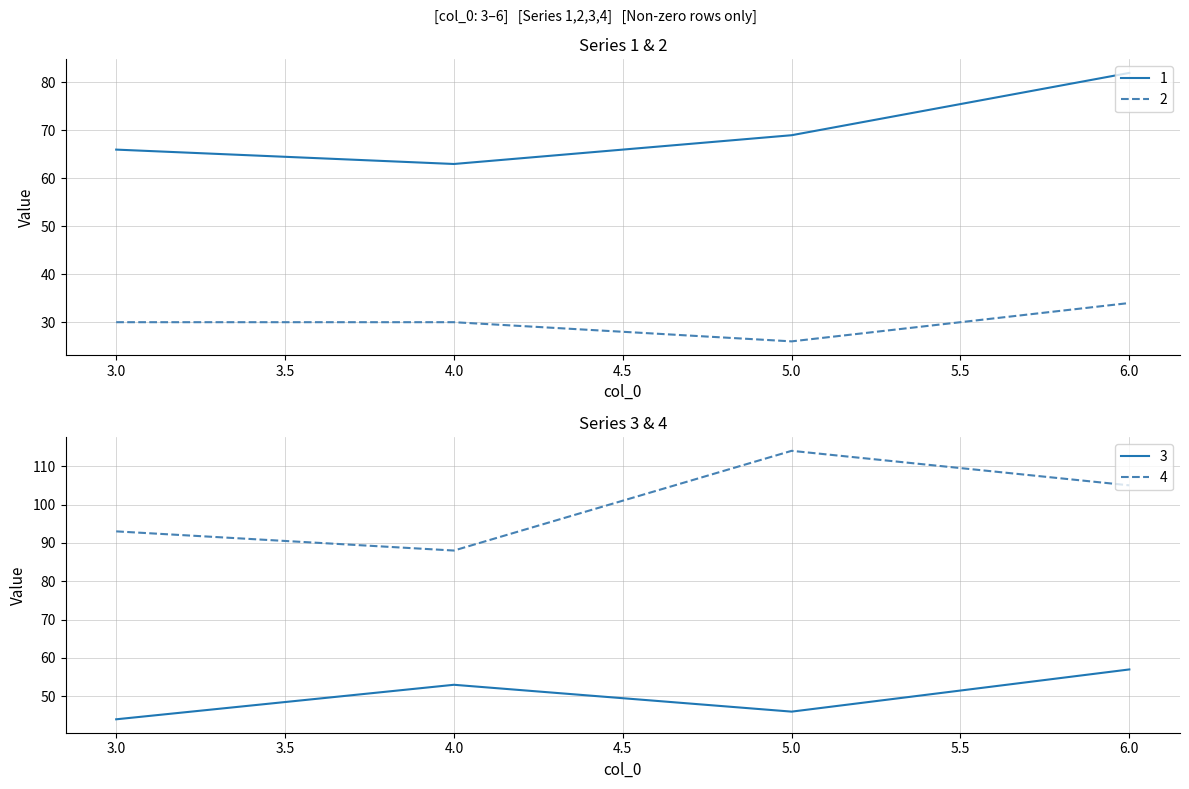

Reading right to left, transcribe all the data shown in this chart.

1: 82	69	63	66
2: 34	26	30	30
3: 57	46	53	44
4: 105	114	88	93